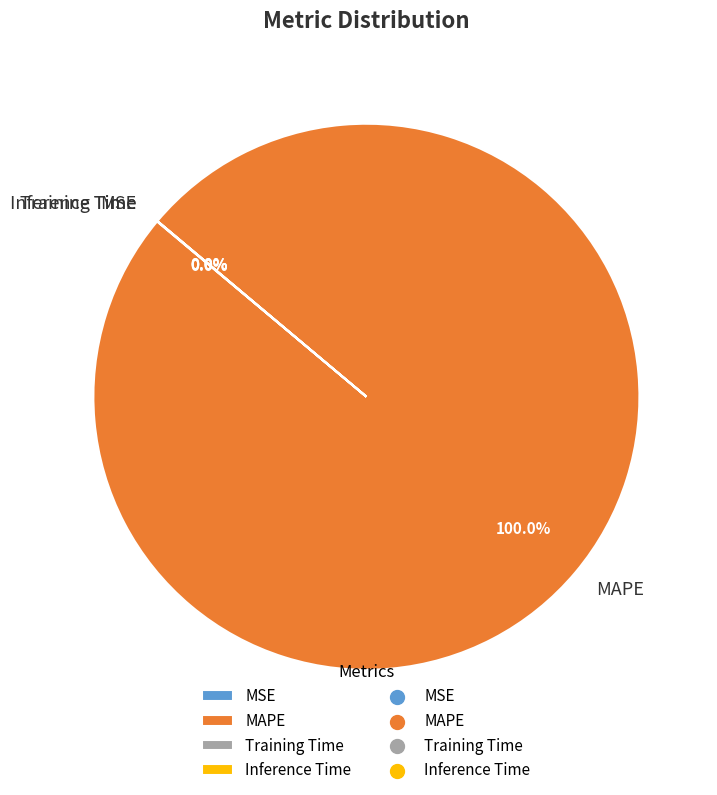

Which slice is the largest?

MAPE